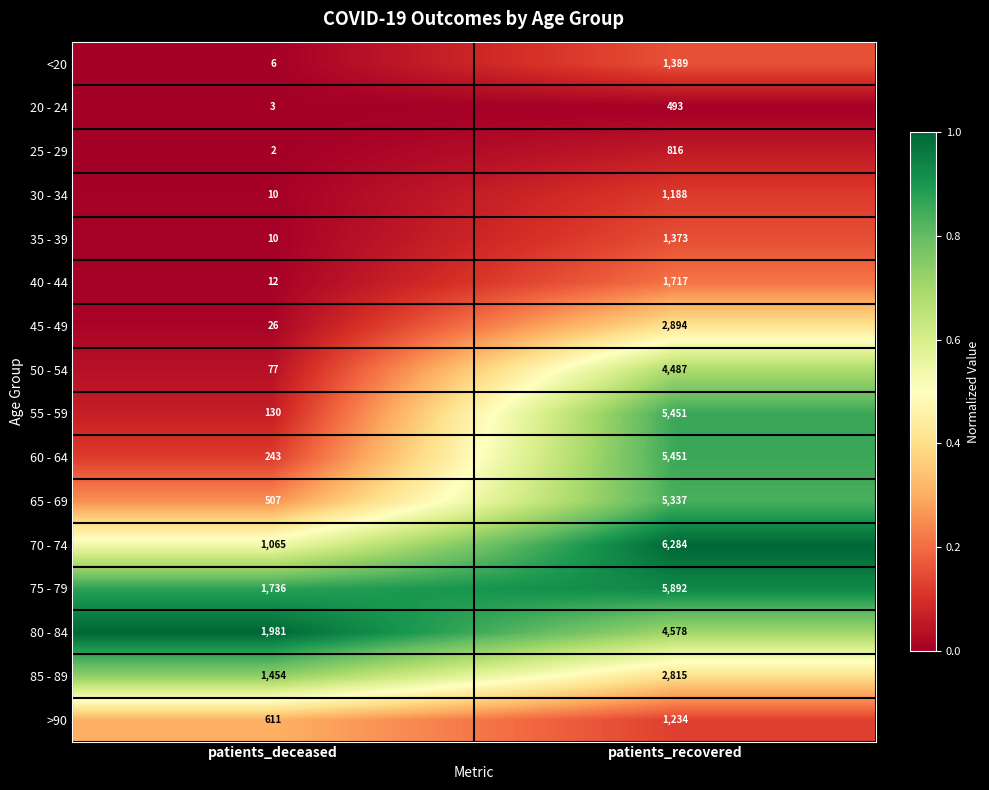

At which label is 65 - 69 closest to 2922?

patients_deceased